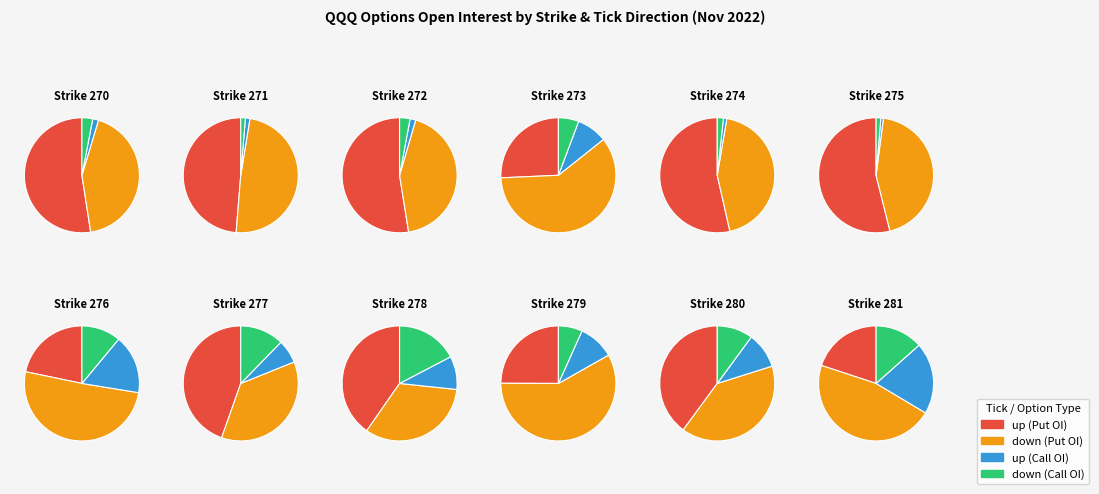

To the nearest percent, what percentage of the pie is 275?

8%